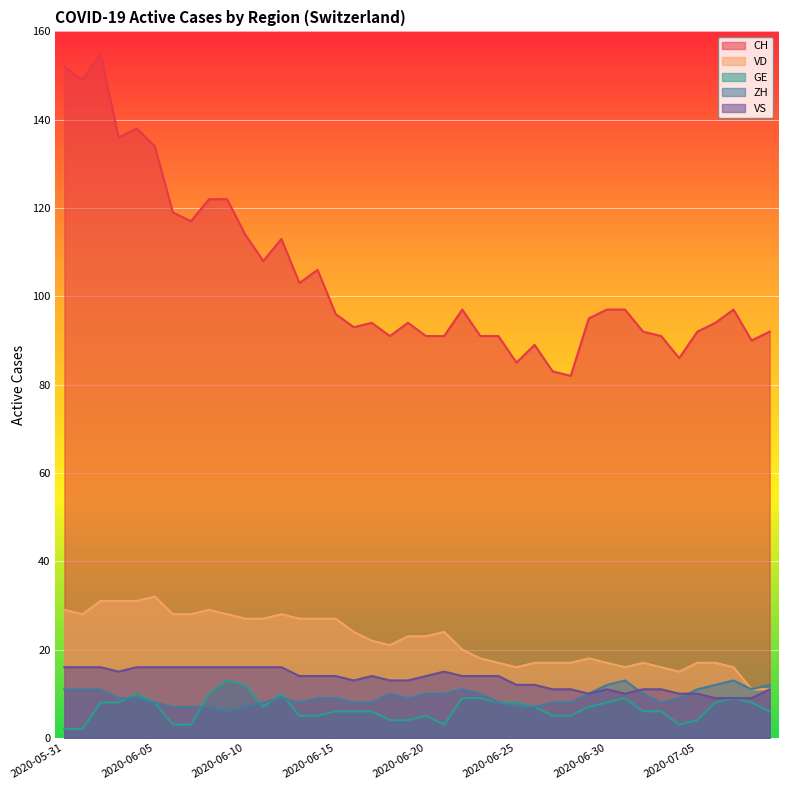

What is the sum of the ZH values at 2020-07-07 and 2020-07-03?

21